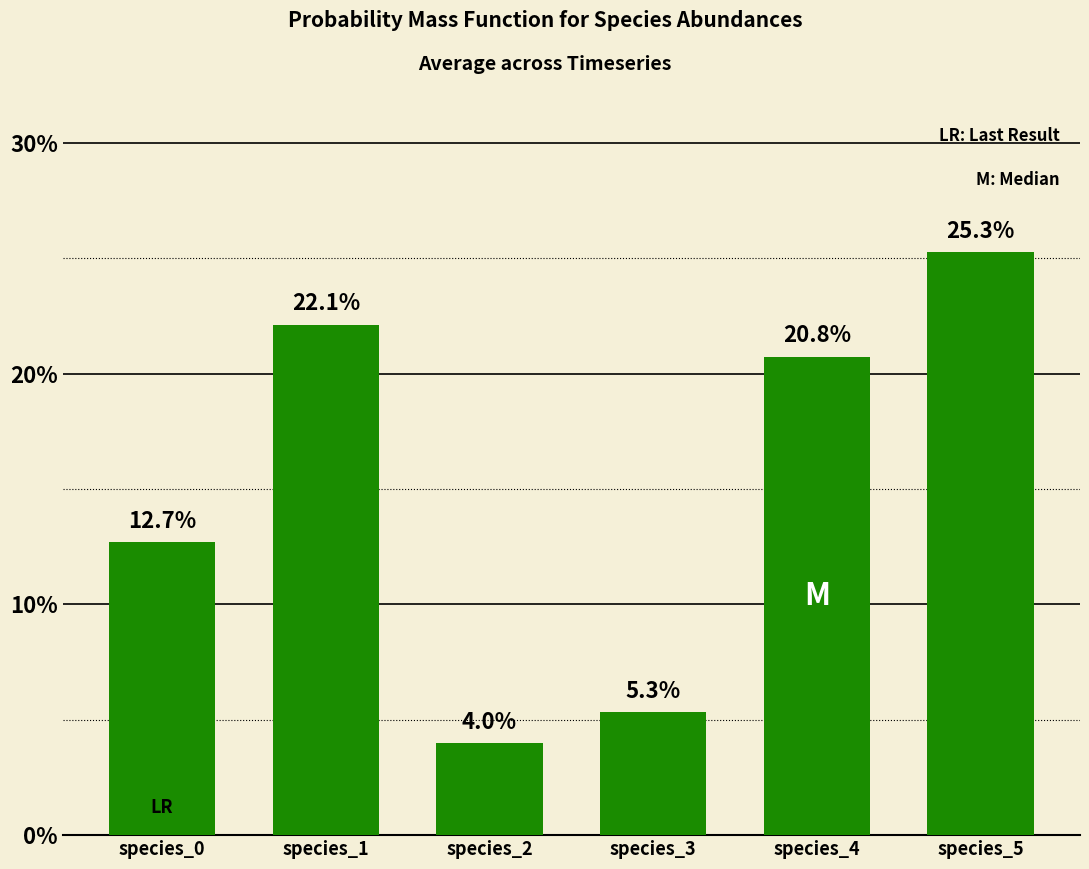

Reading left to right, transcribe all the data shown in this chart.

species_0=0.1	species_1=0.2	species_2=0.0	species_3=0.1	species_4=0.2	species_5=0.3